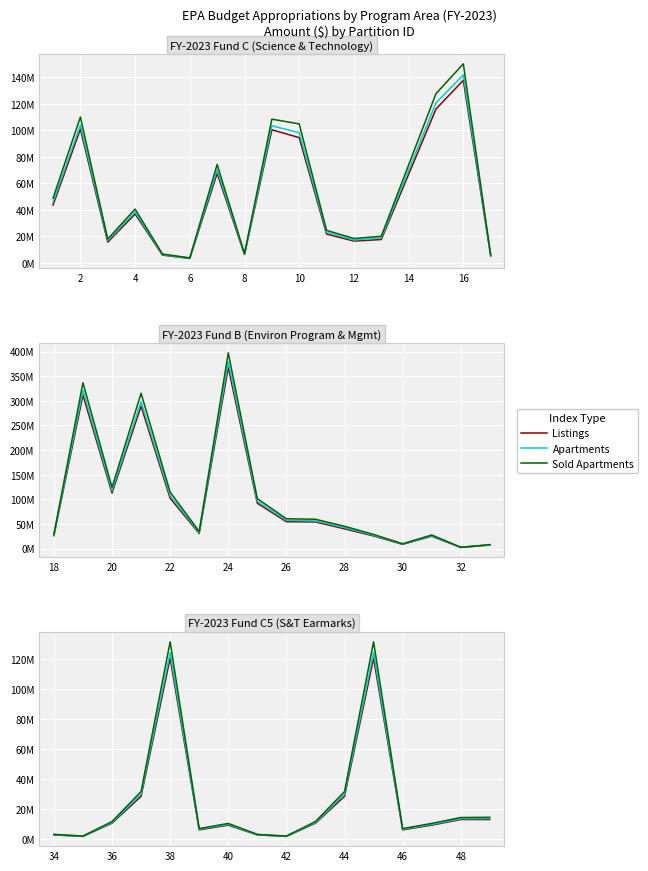

What is the difference between the highest and lowest values at 14?

360000.0